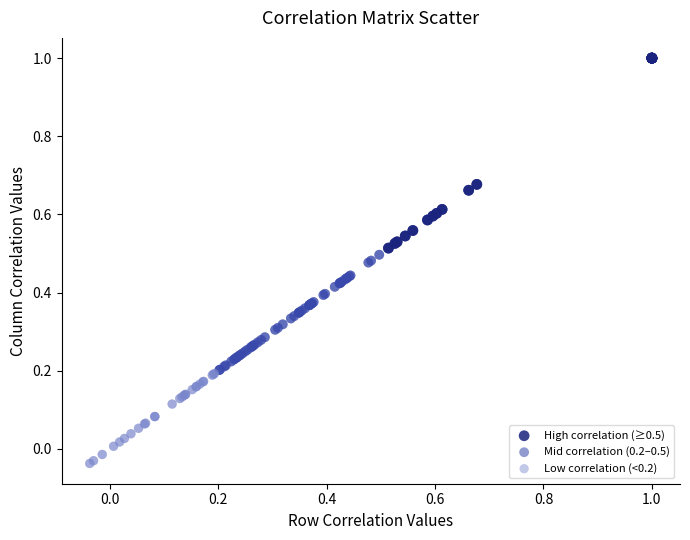

What are all the series names shown in the legend?

High correlation (≥0.5), Mid correlation (0.2–0.5), Low correlation (<0.2)